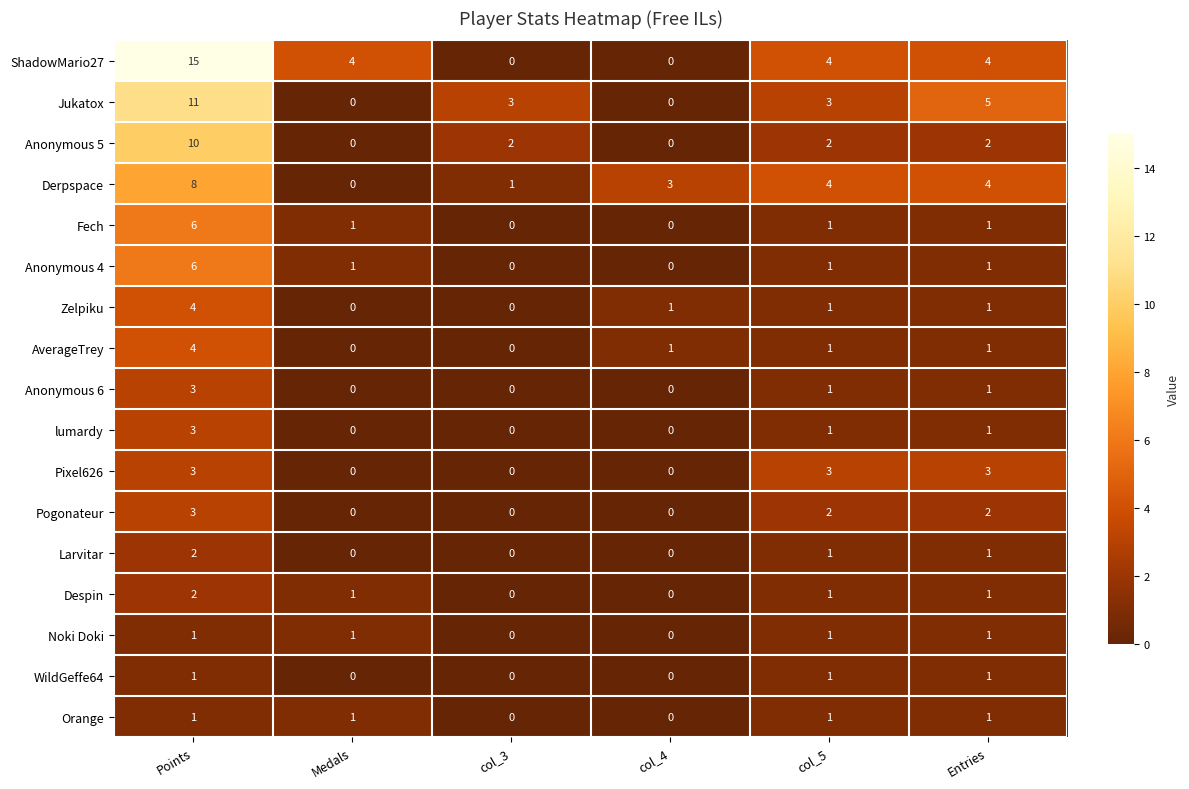

Which series has the widest spread of values?

ShadowMario27